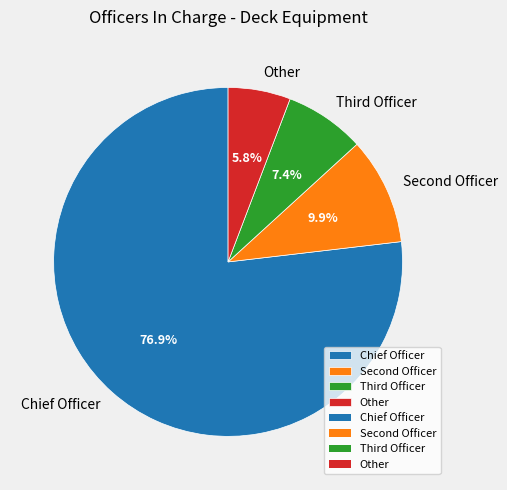

True or false: Chief Officer accounts for 77% of the total.

True